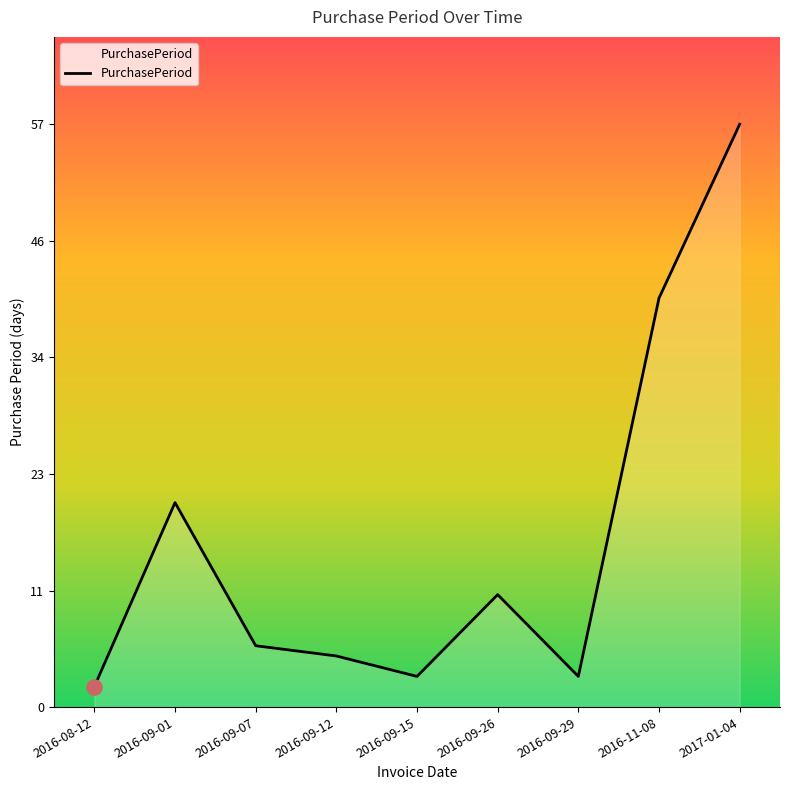

What is the change in value from 2016-09-26 to 2017-01-04?

+46